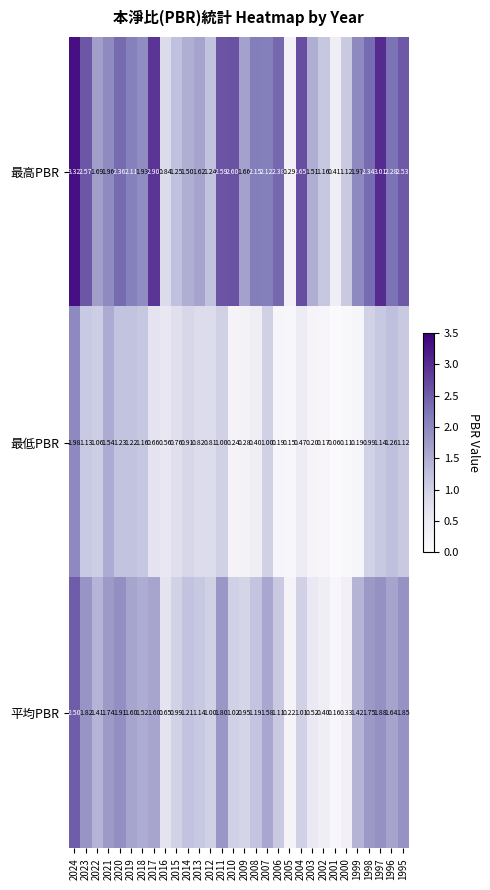

Between 2013 and 2001, which series saw the biggest shift?

最高PBR